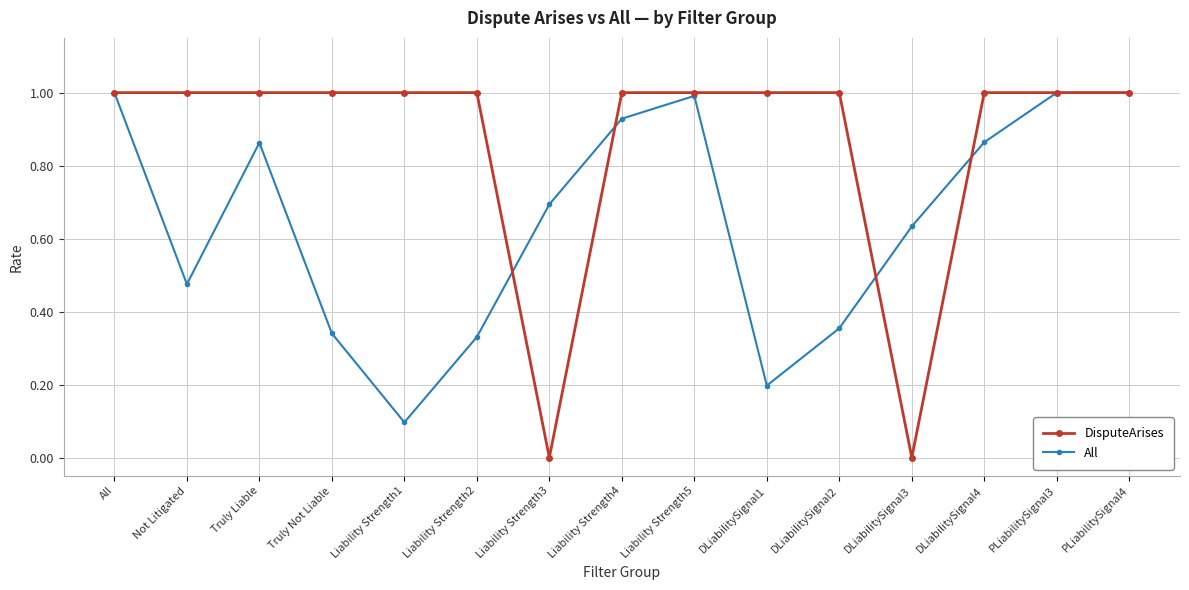

Which series has the widest spread of values?

DisputeArises